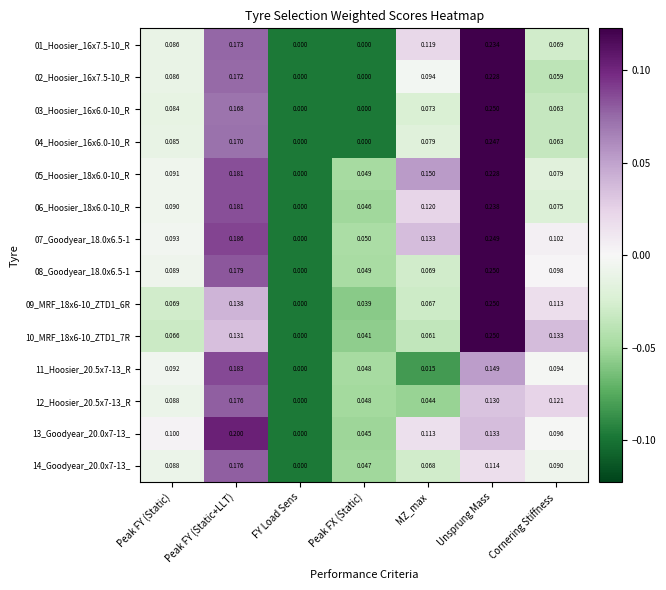

Which series changed the most between Peak FY (Static+LLT) and Unsprung Mass?

10_MRF_18x6-10_ZTD1_7R